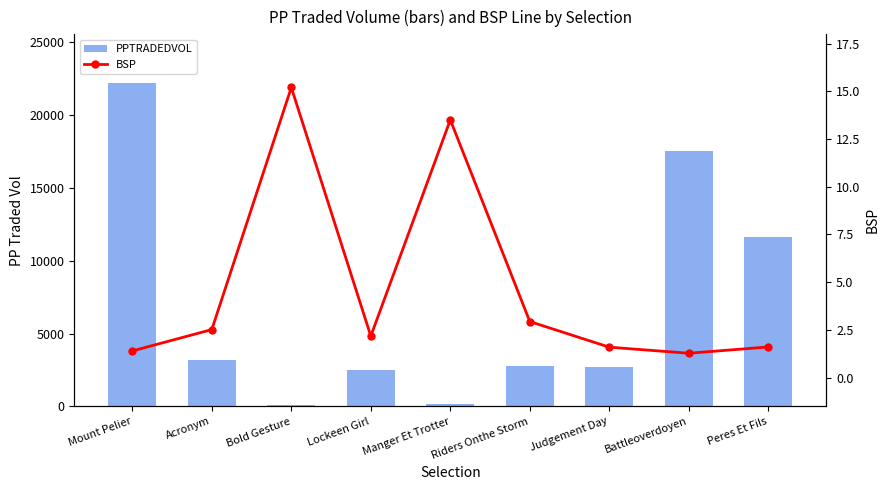

The value of PPTRADEDVOL at Bold Gesture is 134.1. True or false?

False